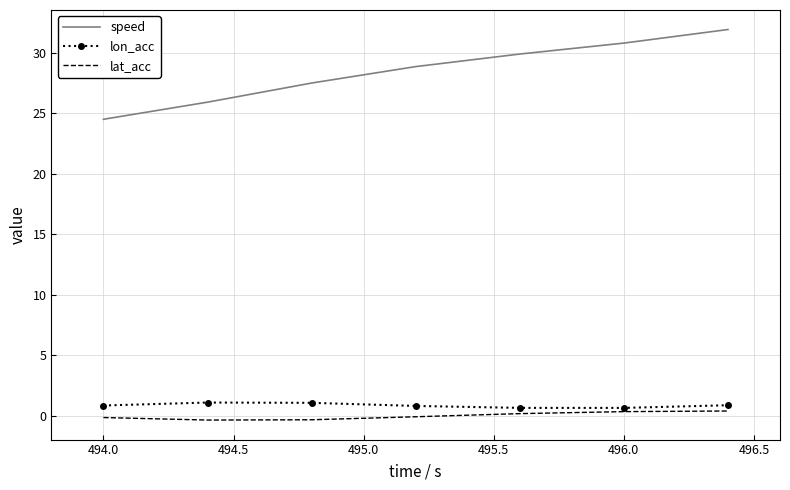

What is the maximum value for speed?

31.9